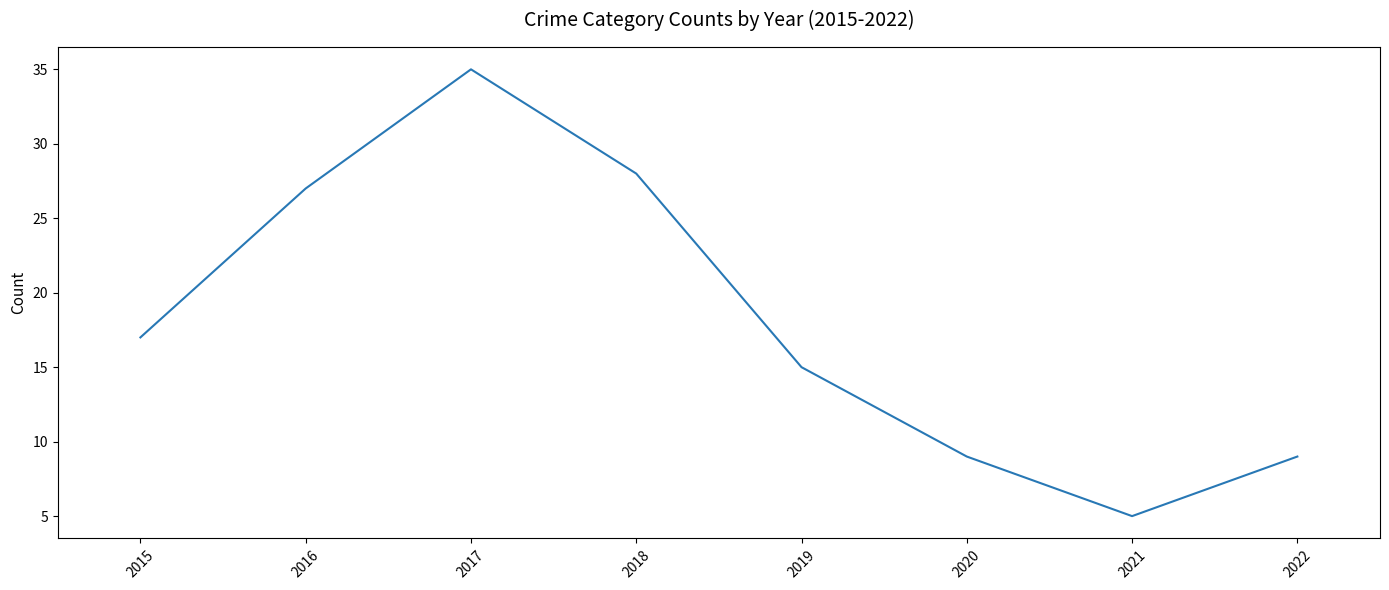

Is it true that the value at 2019 is 7?

False